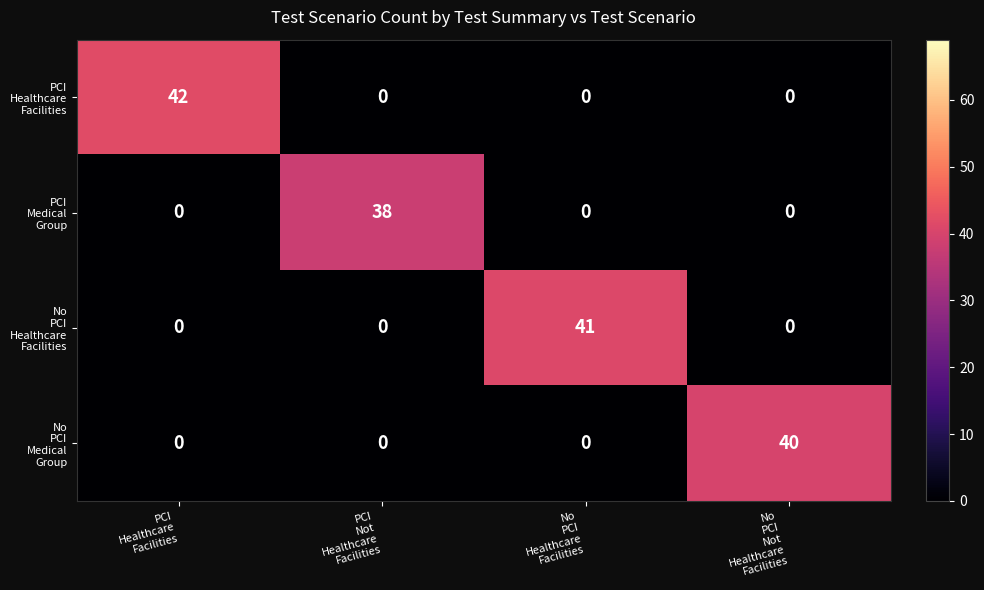

At how many categories does at least one series exceed 35?

4